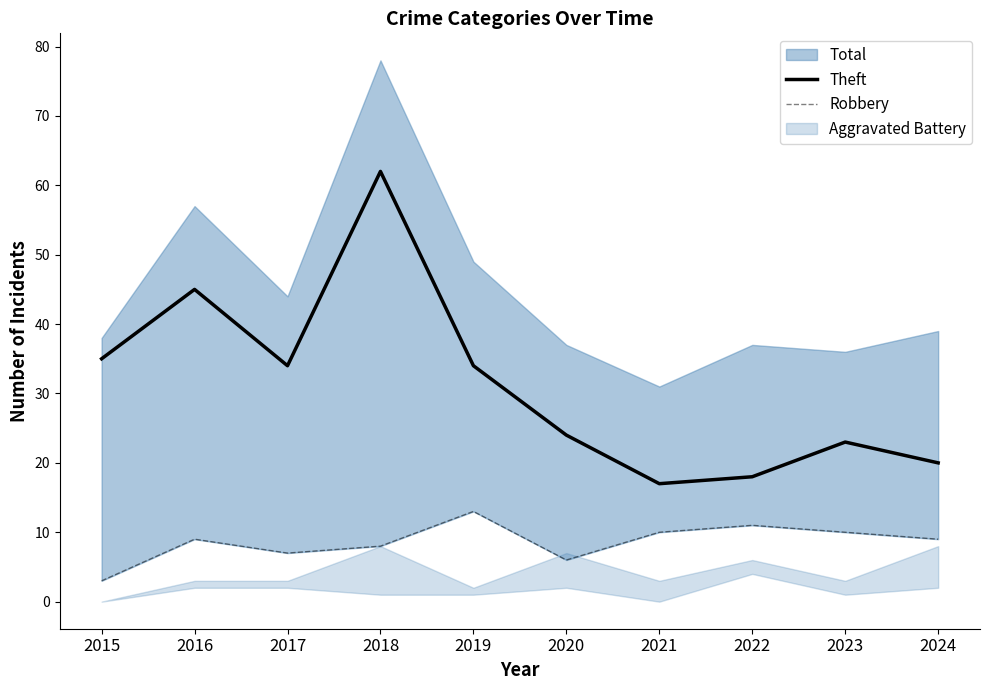

Is it true that Theft equals 8 at 2024?

False